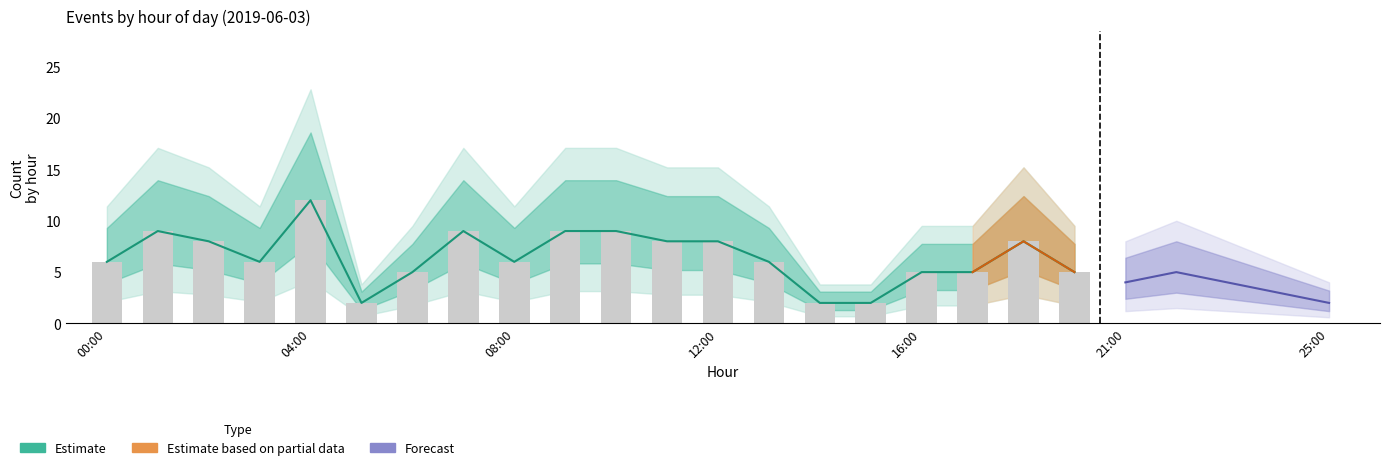

How many groups of bars are there?

20